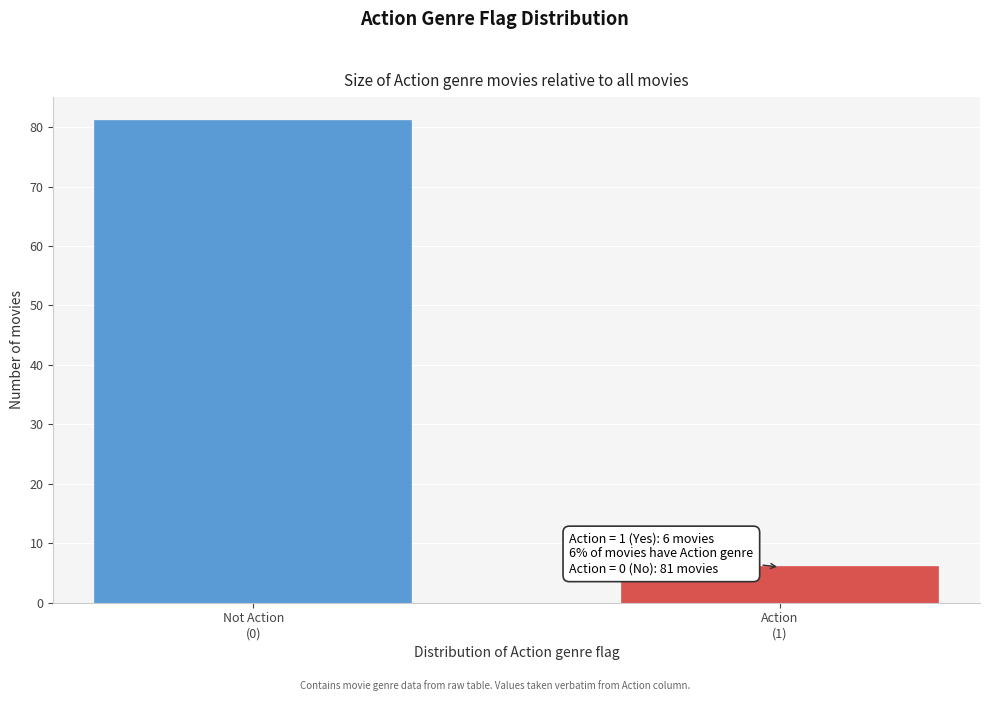

Reading right to left, list all the values displayed in this chart.

6	81